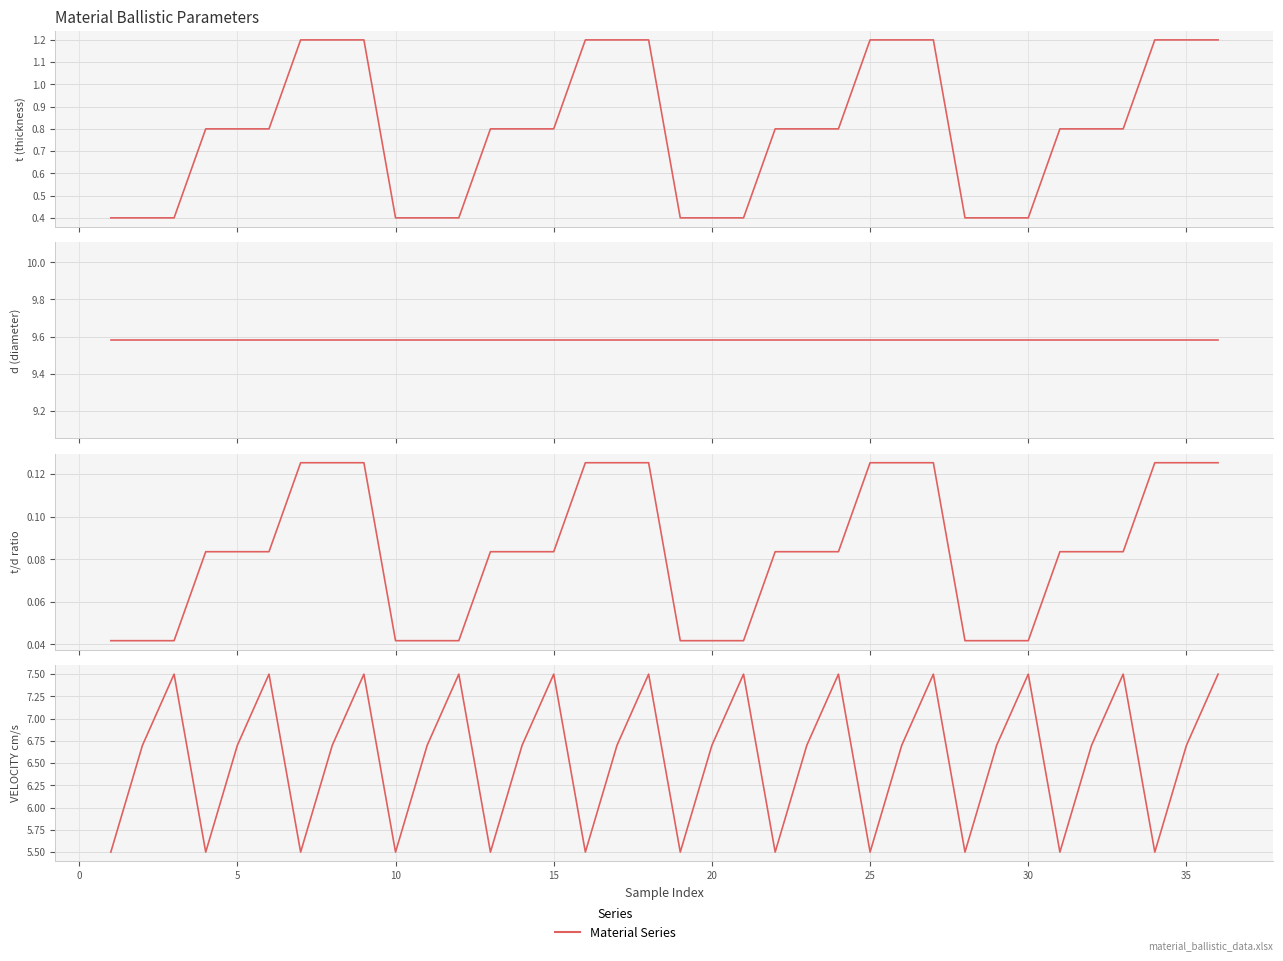

Which series has the largest total across all categories?

d (diameter)